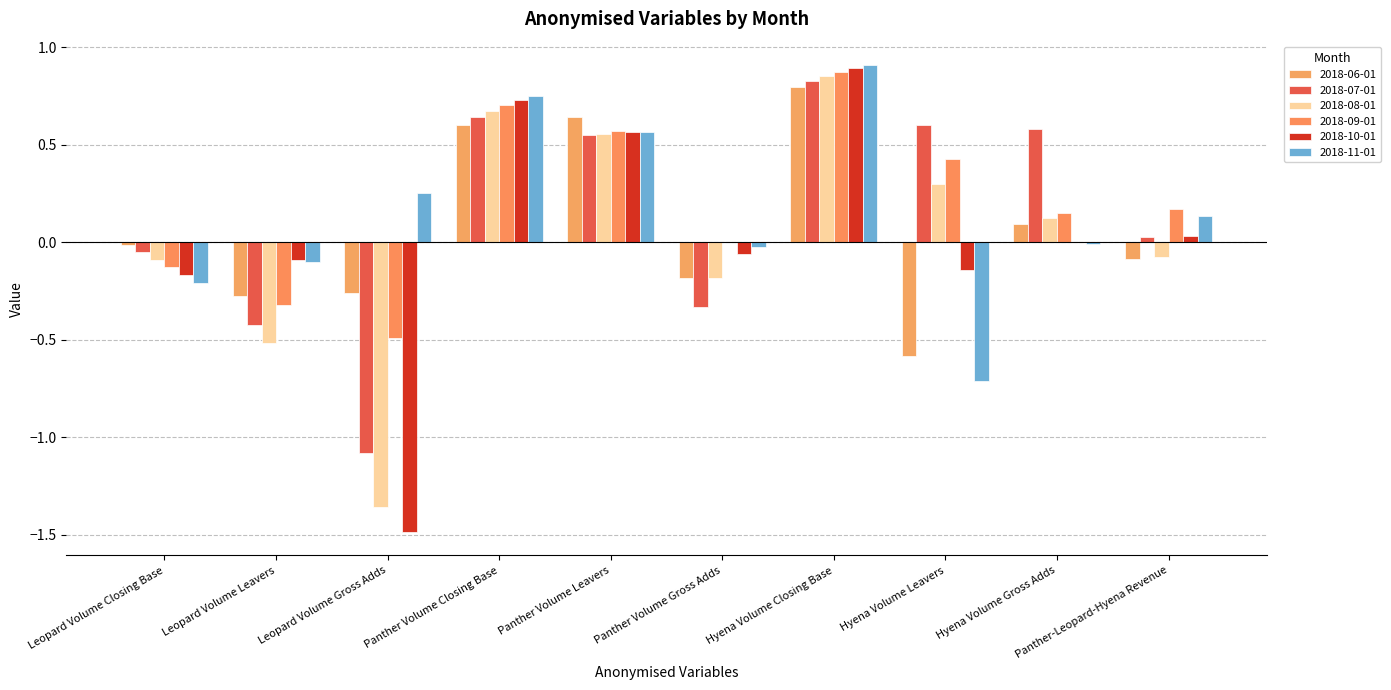

Is the value of 2018-11-01 at Leopard Volume Closing Base greater than the value of 2018-06-01 at Hyena Volume Leavers?

Yes